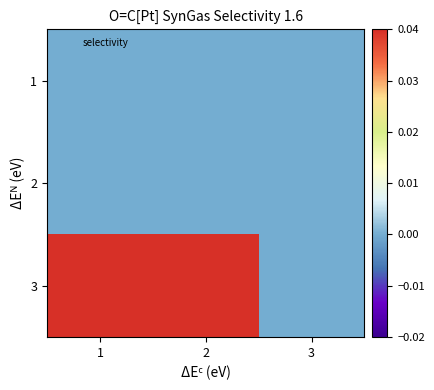

Rank the series by their maximum value, from highest to lowest.

3, 1, 2